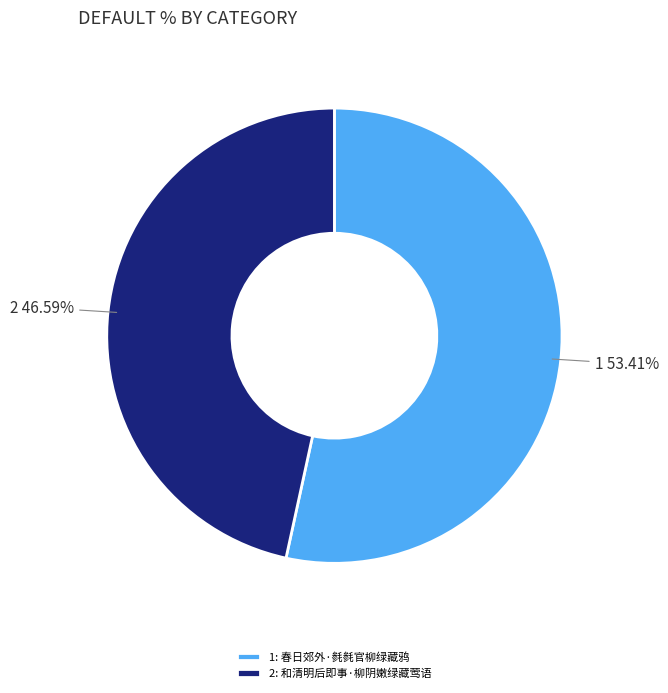

Between 2: 和清明后即事·柳阴嫩绿藏莺语 and 1: 春日郊外·毵毵官柳绿藏鸦, which is larger?

1: 春日郊外·毵毵官柳绿藏鸦